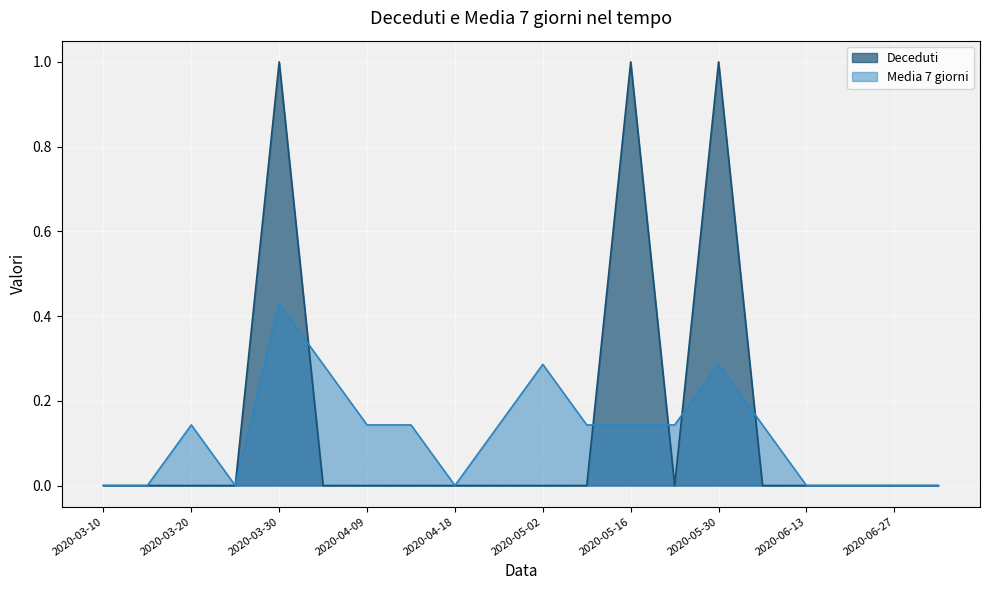

The value of Deceduti at 2020-05-23 is 0.0. True or false?

True